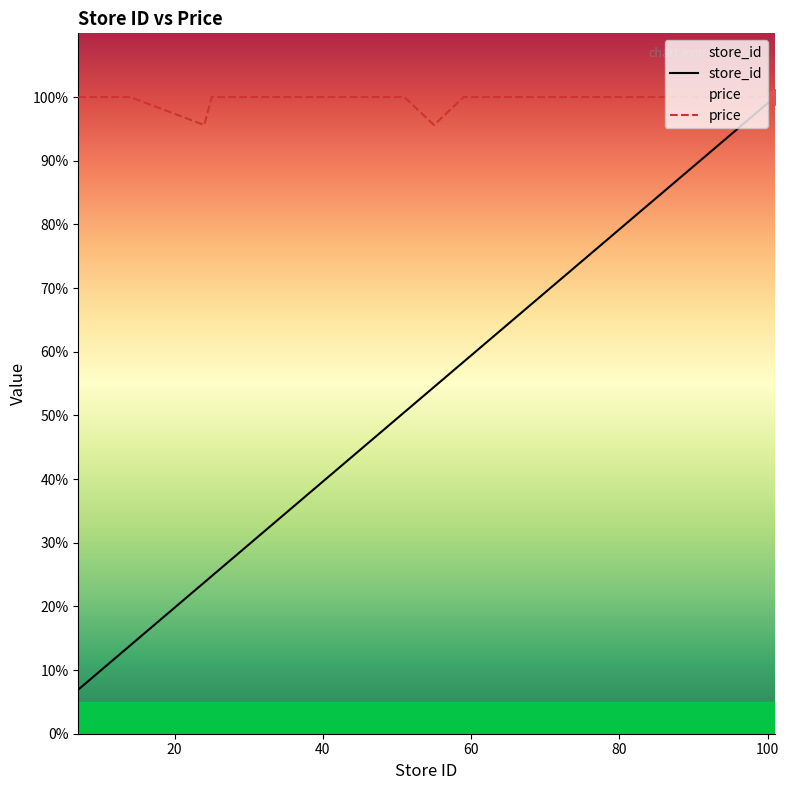

Which series reaches the minimum Y coordinate?

store_id